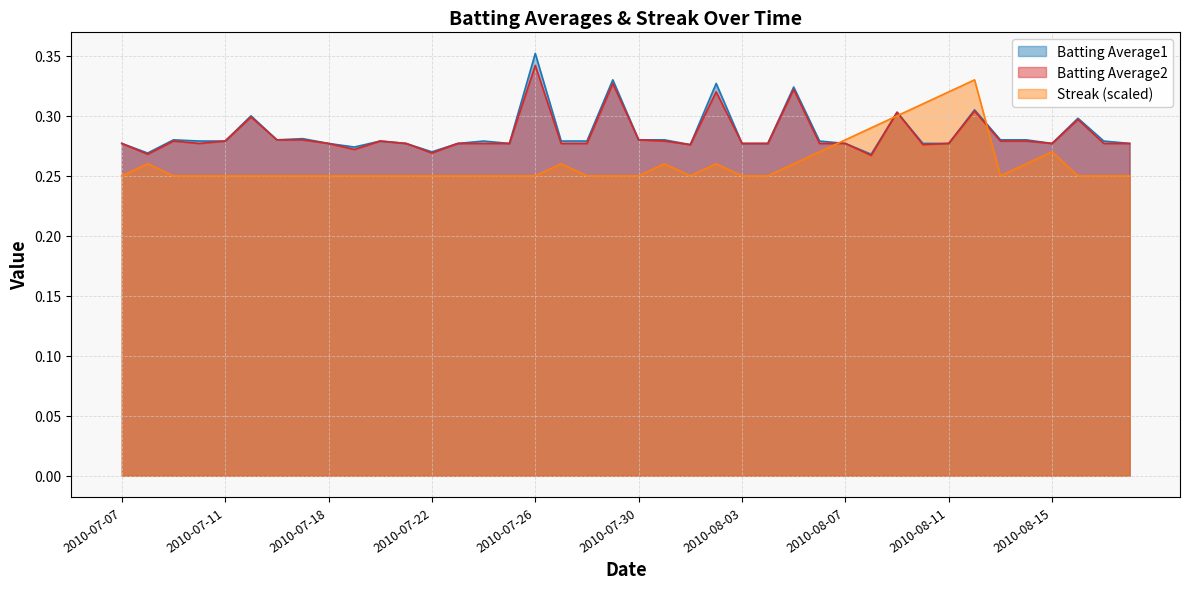

Is it true that Streak equals 0.2 at 2010-07-09?

True